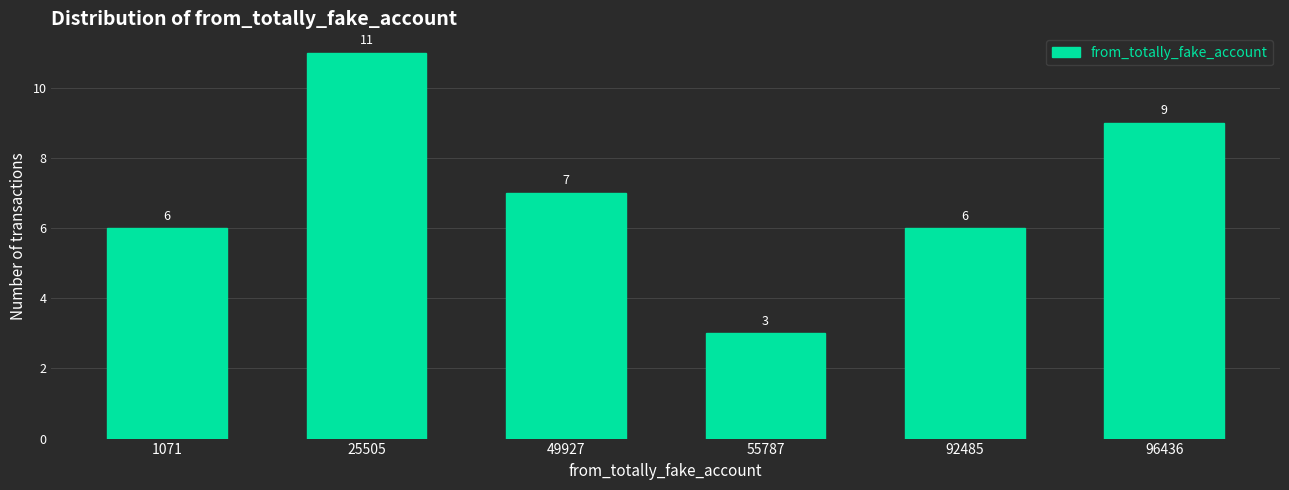

Reading right to left, list all the values displayed in this chart.

96436=9	92485=6	55787=3	49927=7	25505=11	1071=6